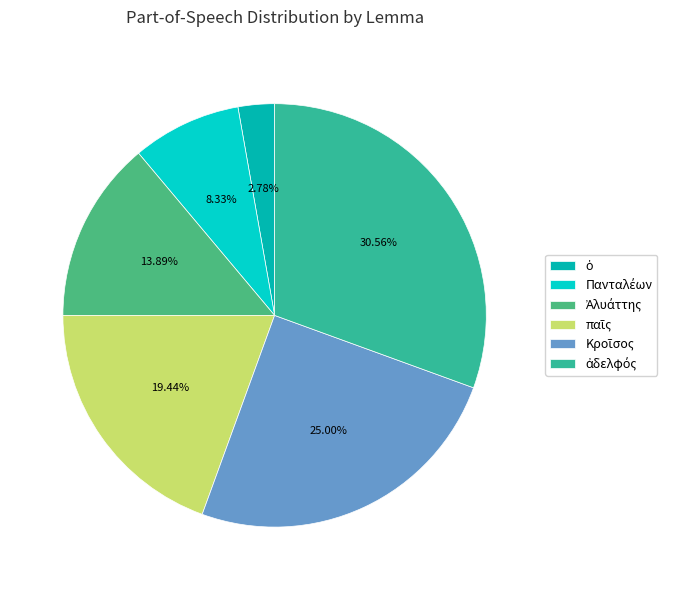

How many segments does this pie chart have?

6